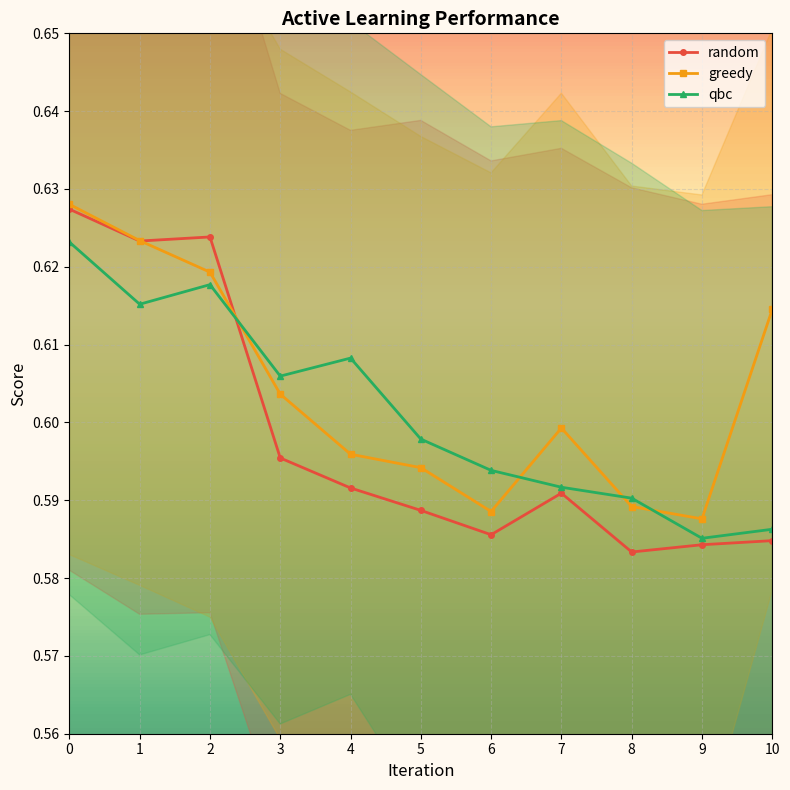

Where is random nearest to the value 0?

8